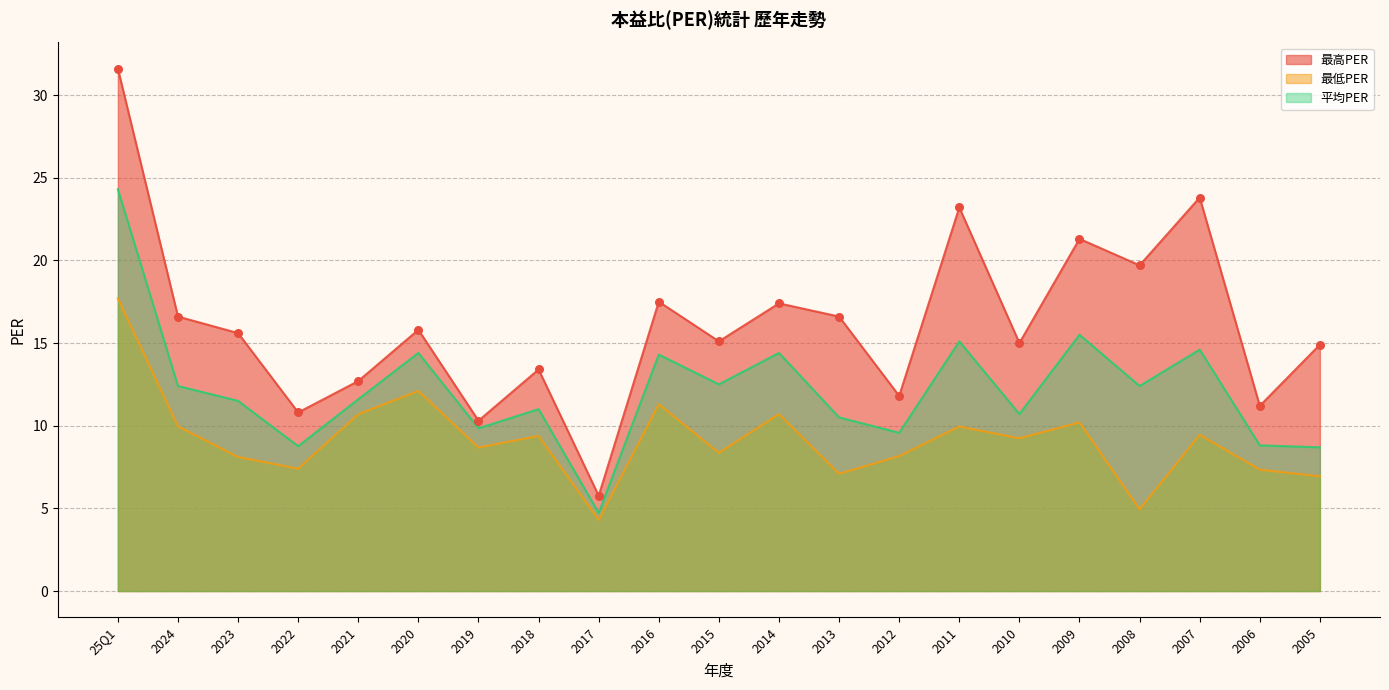

Which series contains the highest Y value?

最高PER